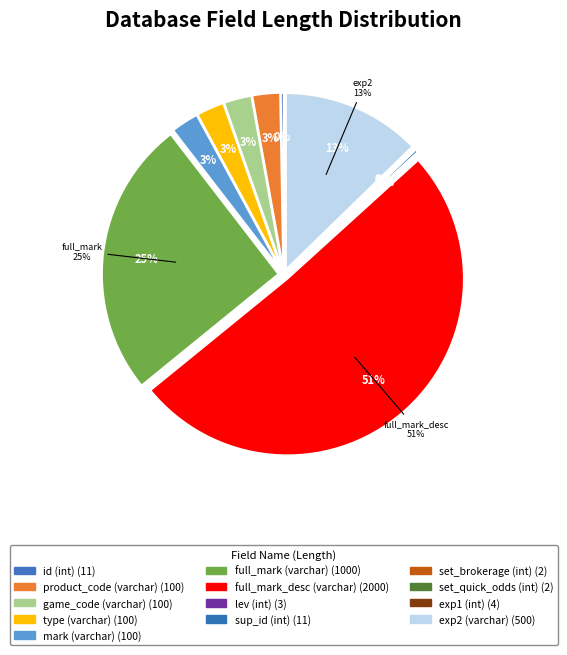

How many slices are in this pie chart?

13